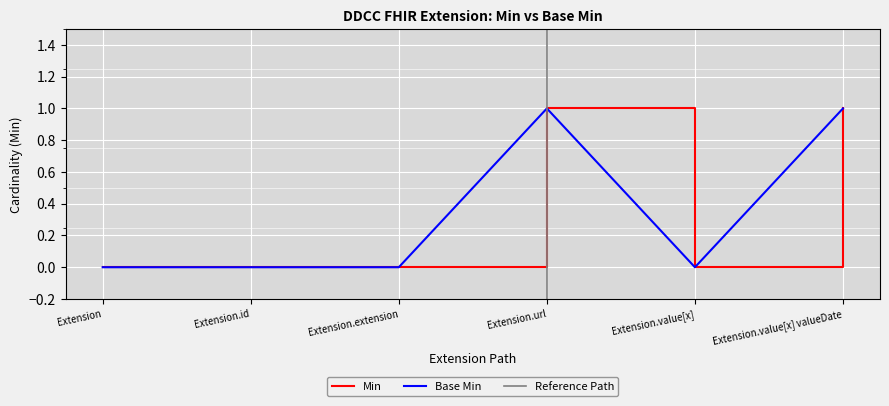

The Base Min series shows 0 at Extension.extension. True or false?

True